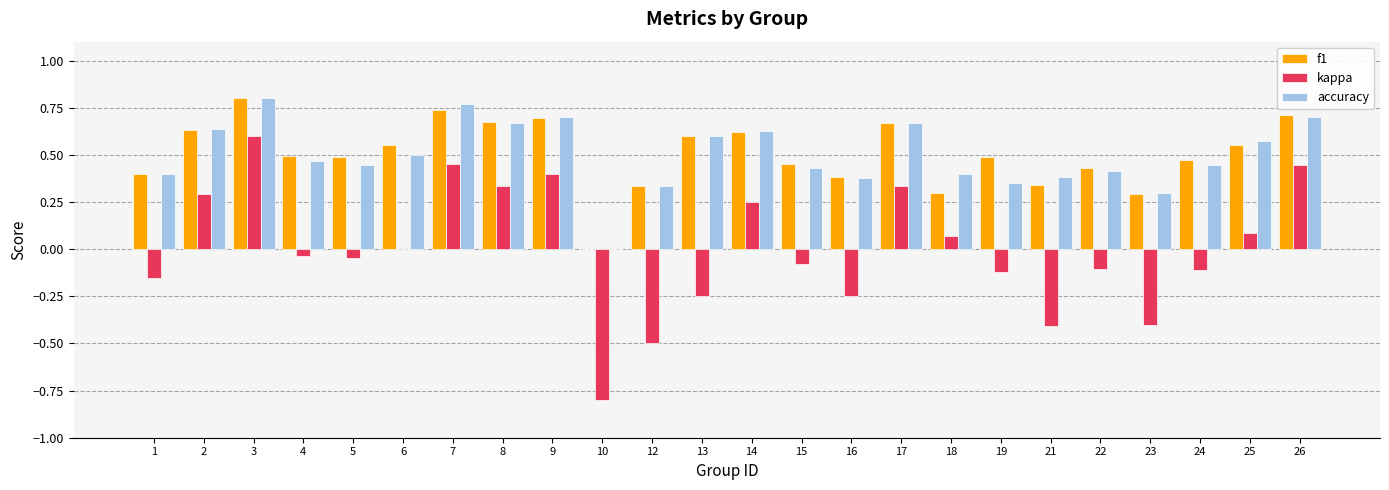

True or false: kappa has a value of -0.7 at 21.

False